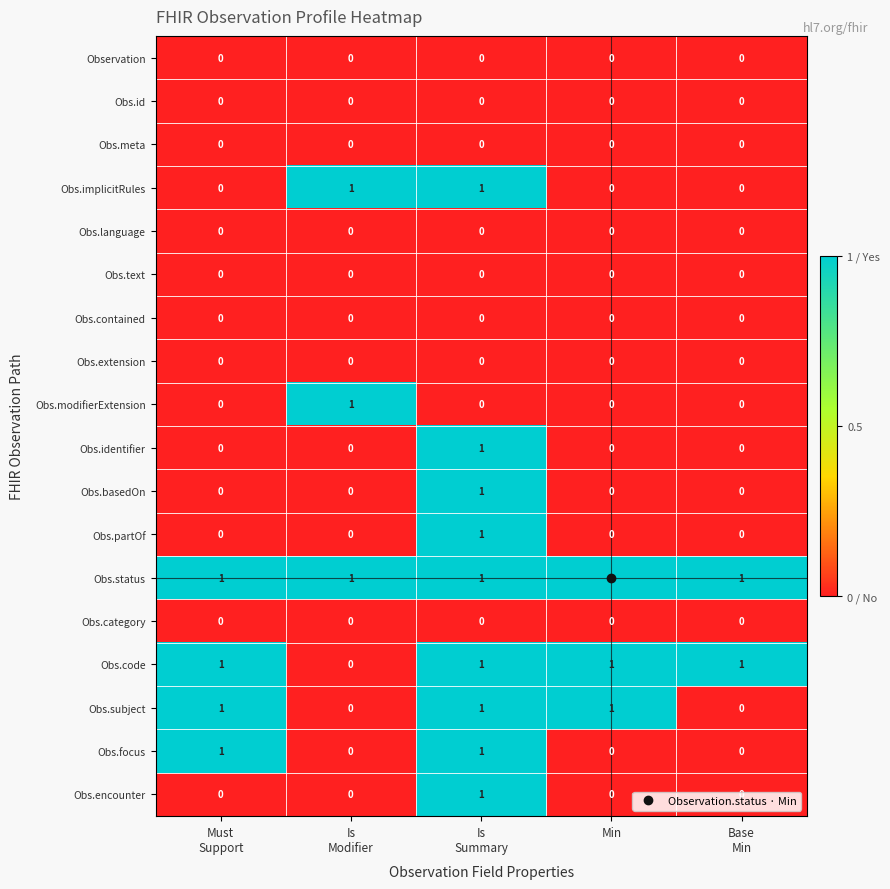

What is the total value across all series at Min?

3